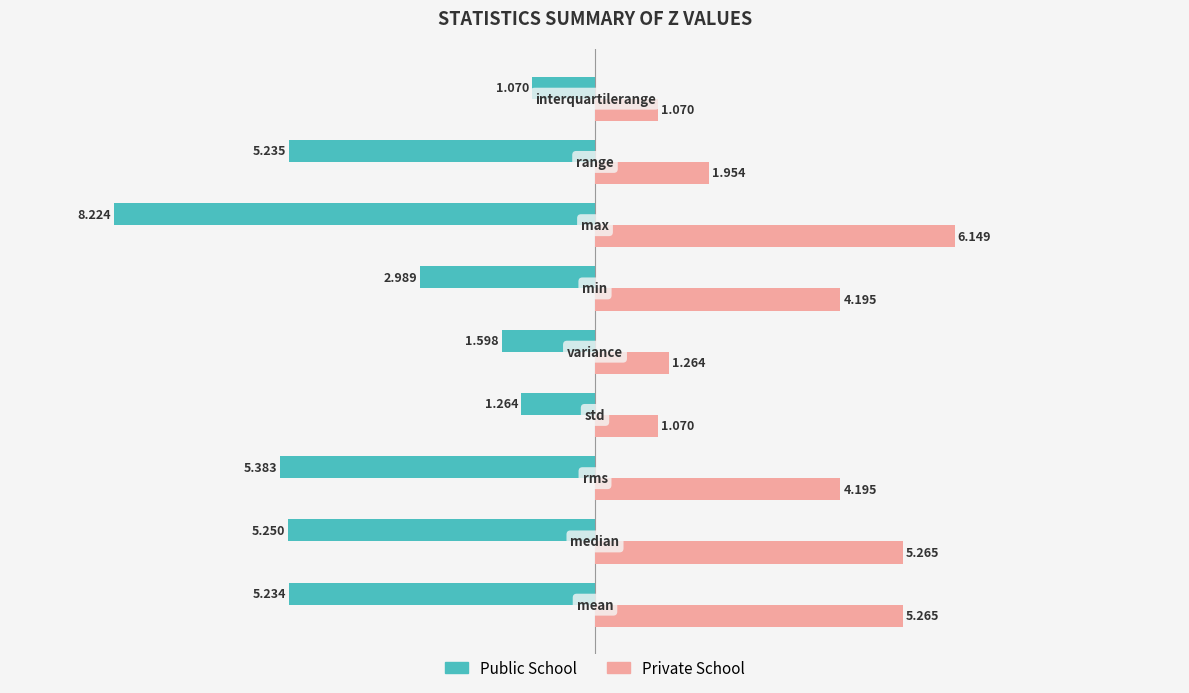

How many values in the Public School series are below -5?

5